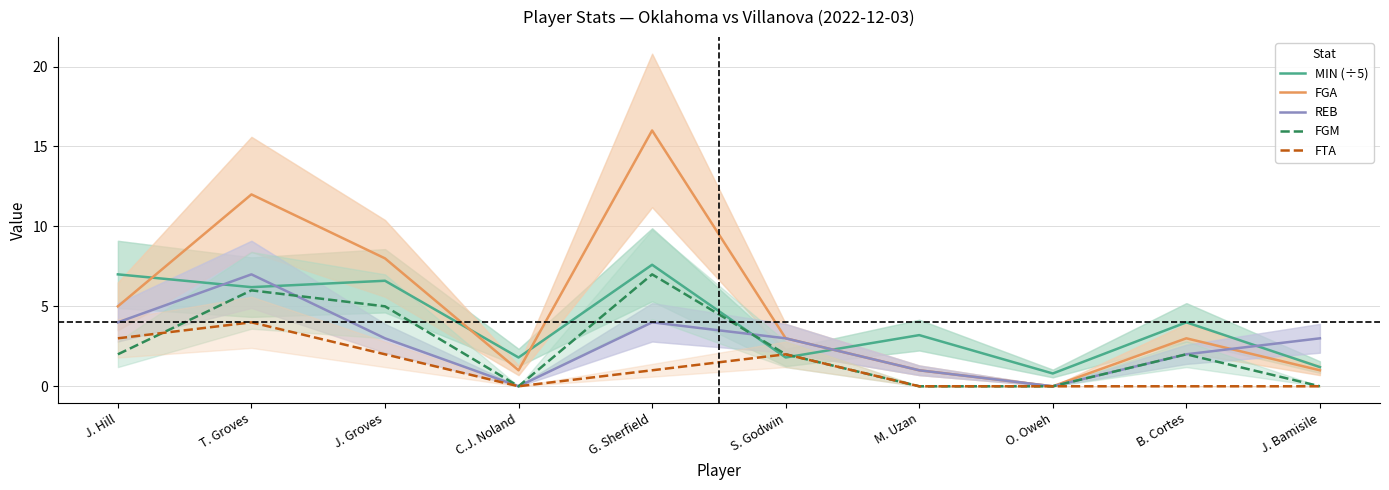

Between which two adjacent categories do FGM and FTA first intersect?

J. Hill and T. Groves